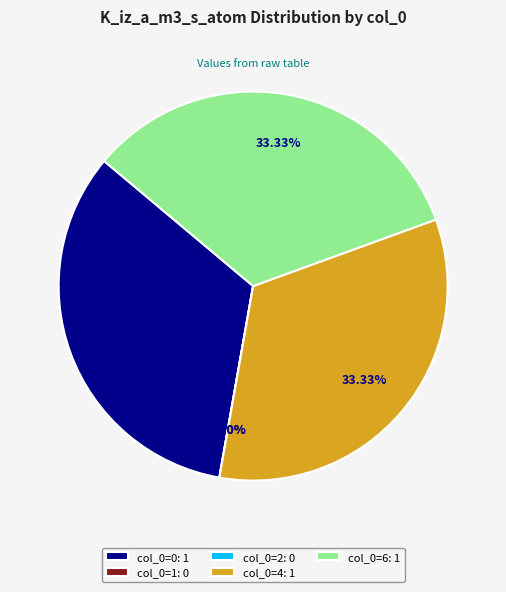

True or false: 4 accounts for 19% of the total.

False